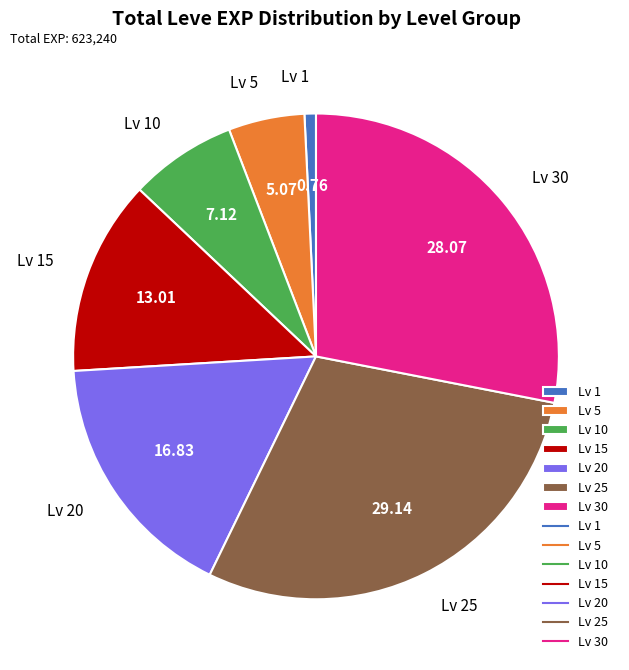

Which category has the biggest portion of the pie?

Lv 25